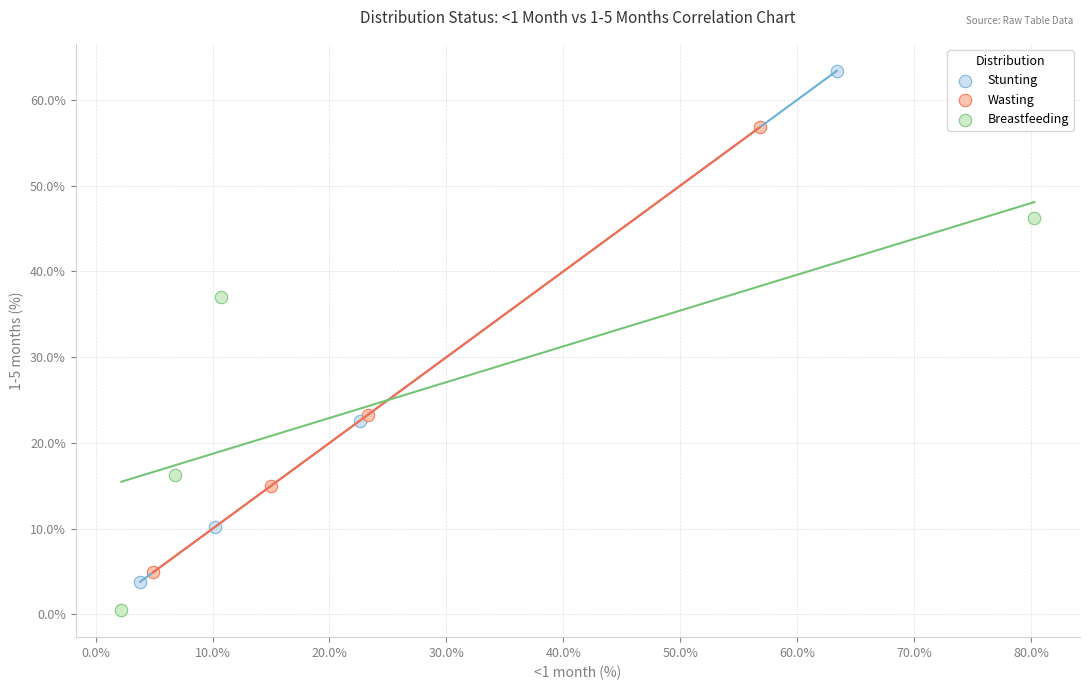

Which series contains the highest Y value?

Stunting